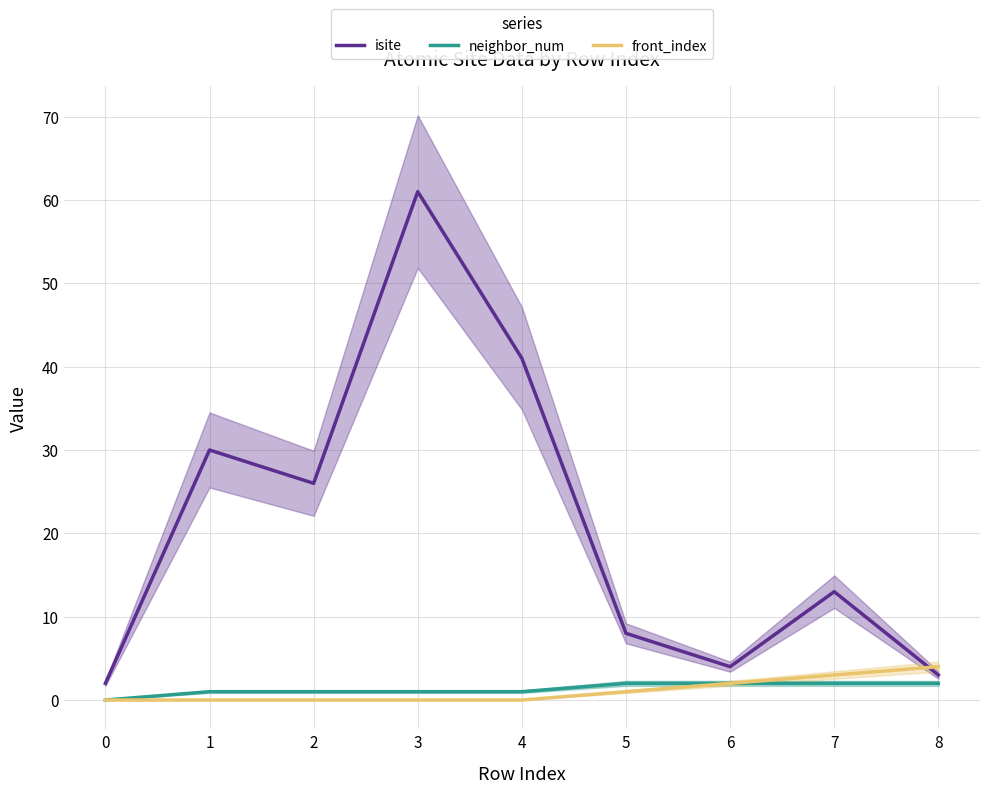

Between which two adjacent categories do front_index and isite first intersect?

7 and 8